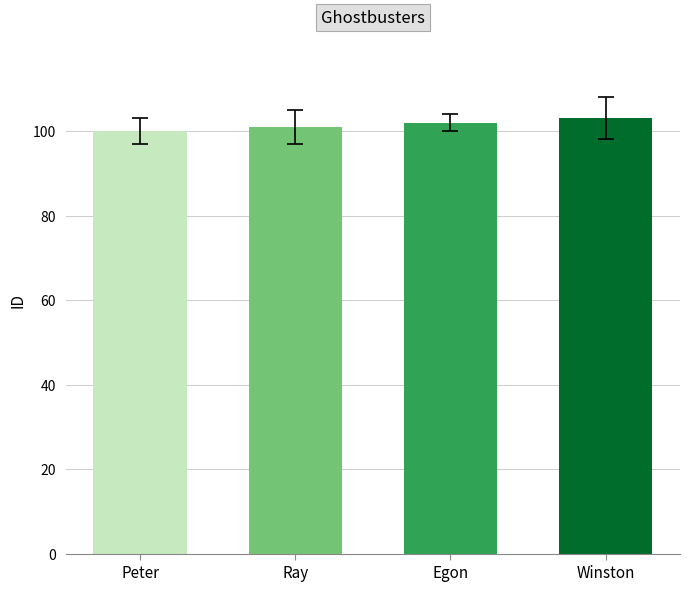

List the labels in order of value, smallest first.

Peter, Ray, Egon, Winston